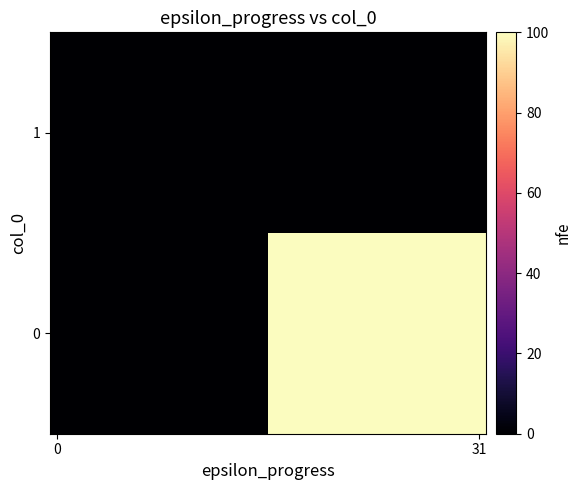

List the series in order of their peak value, highest first.

0, 1